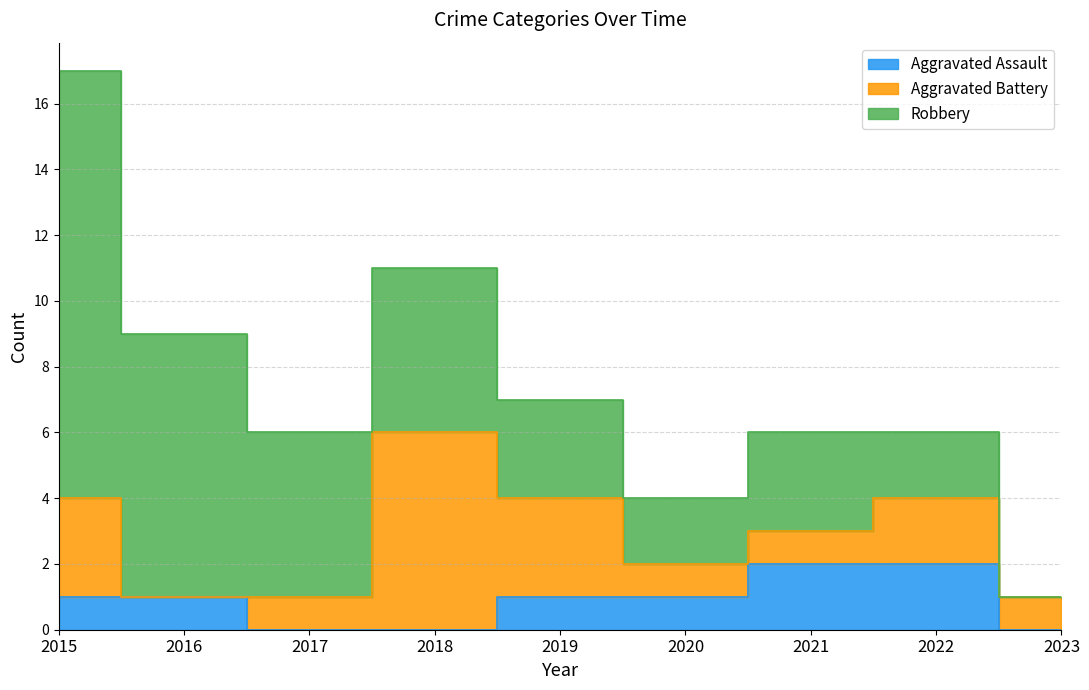

Count the Aggravated Battery values in the range 1 to 3.

7